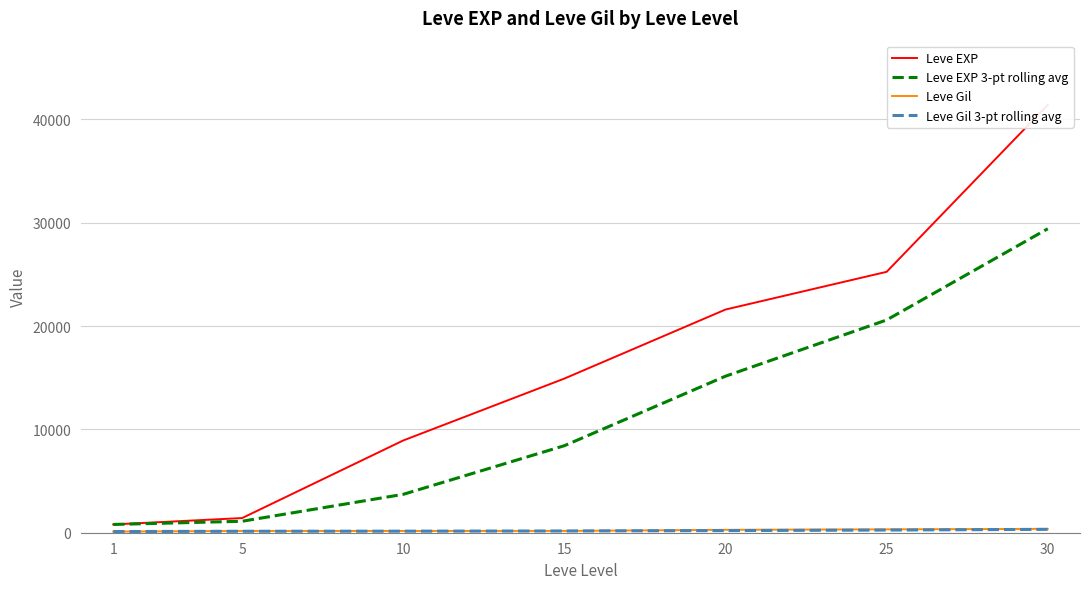

What is the total value across all series at 5?

2840.0